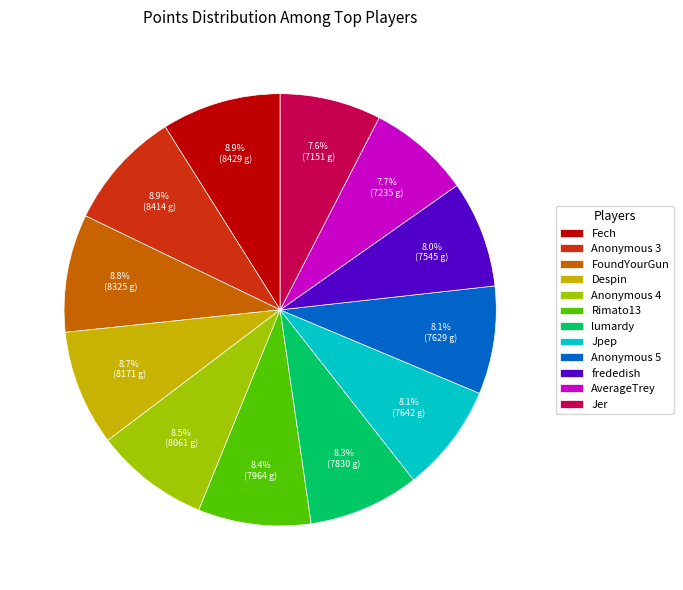

Does Jer represent more than half of the total?

No